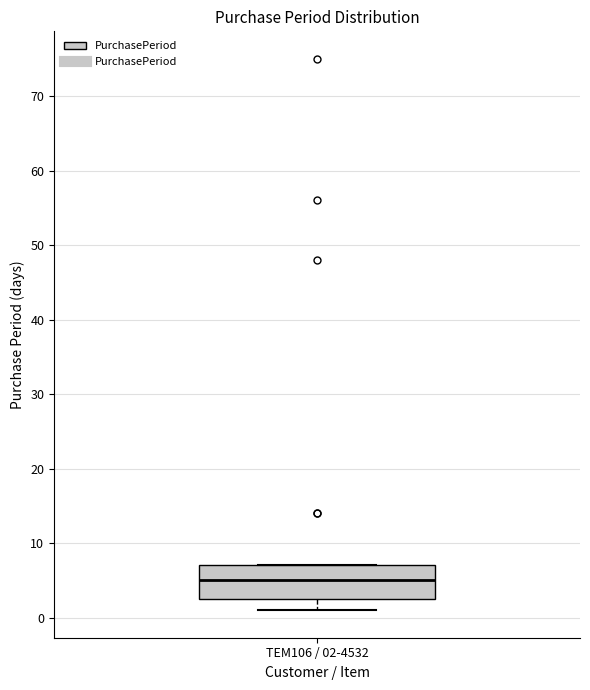

Where is the upper edge of the box for TEM106 / 02-4532 on the y-axis? The values are not printed on the chart, so give them approximately, as read against the axis.

7